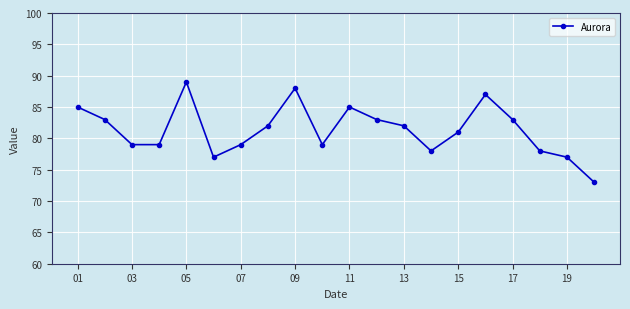

What is the difference between the maximum and second lowest values?

12